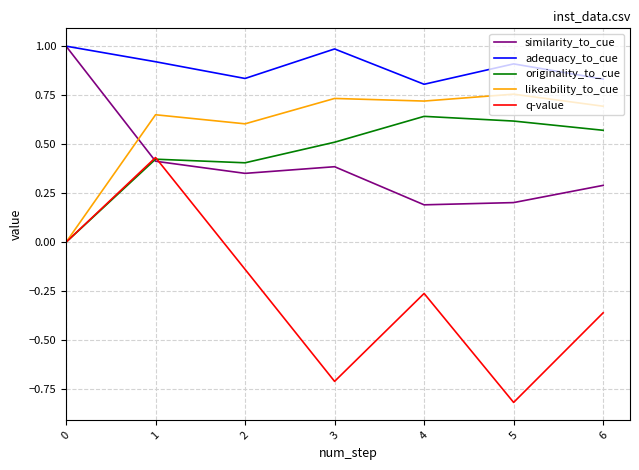

How many values in likeability_to_cue are above zero?

6